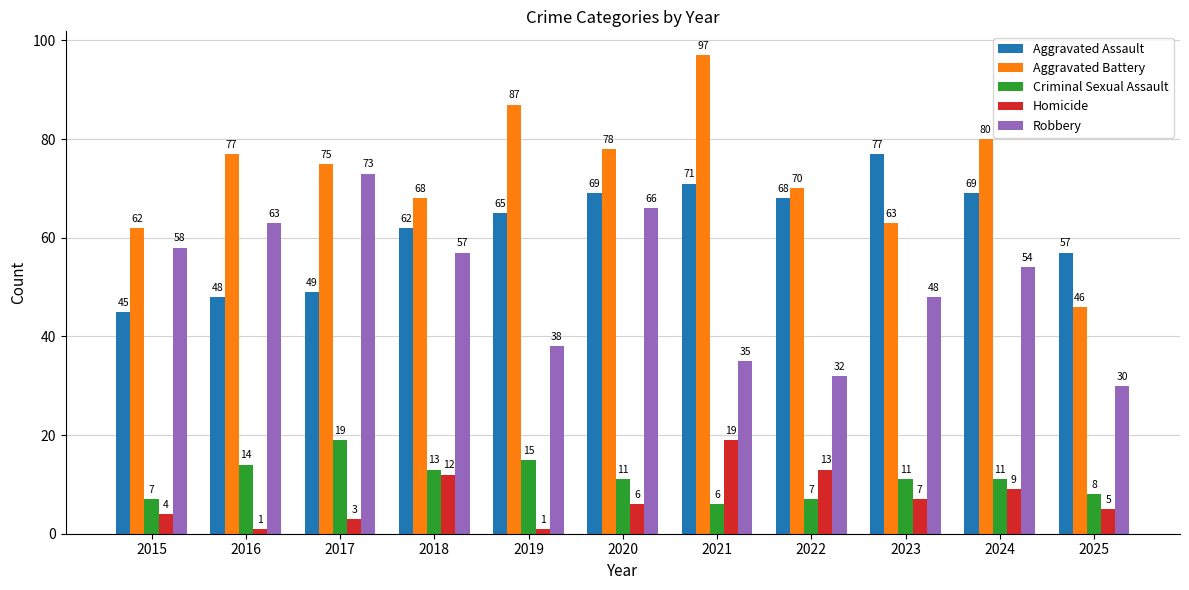

Reading right to left, what are all the values shown in this chart?

Aggravated Assault: 57	69	77	68	71	69	65	62	49	48	45
Aggravated Battery: 46	80	63	70	97	78	87	68	75	77	62
Criminal Sexual Assault: 8	11	11	7	6	11	15	13	19	14	7
Homicide: 5	9	7	13	19	6	1	12	3	1	4
Robbery: 30	54	48	32	35	66	38	57	73	63	58